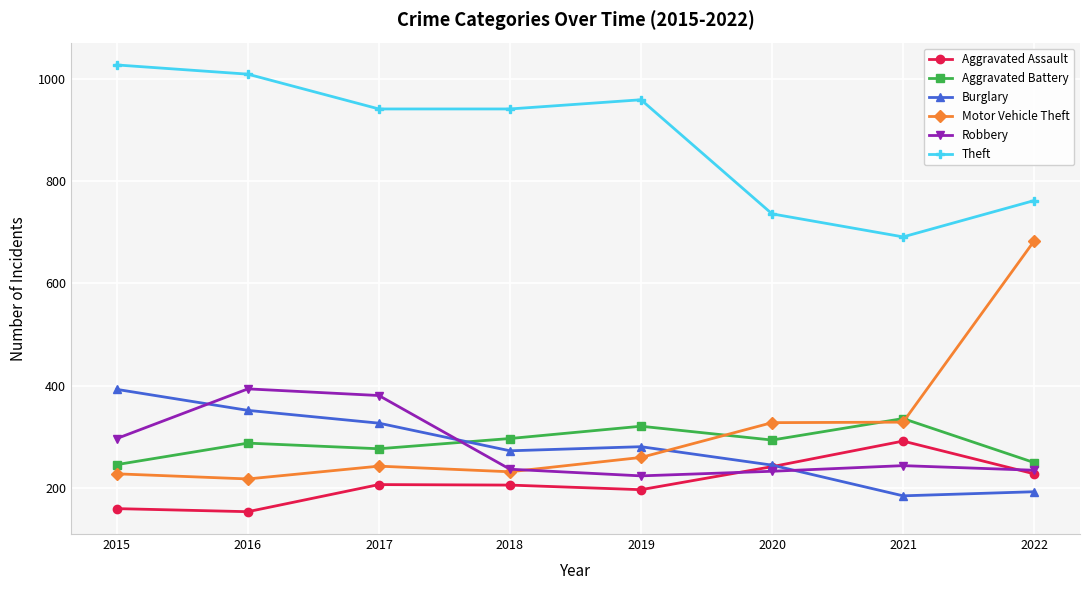

Is this an area chart (filled region under the line)?

No